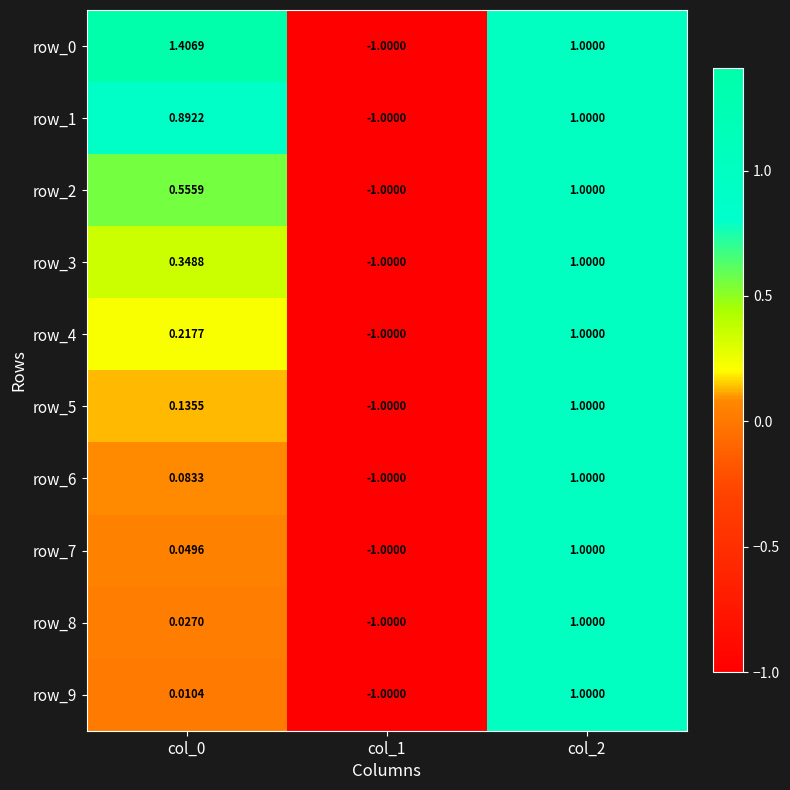

Is the value of row_3 at col_0 greater than the value of row_1 at col_2?

No